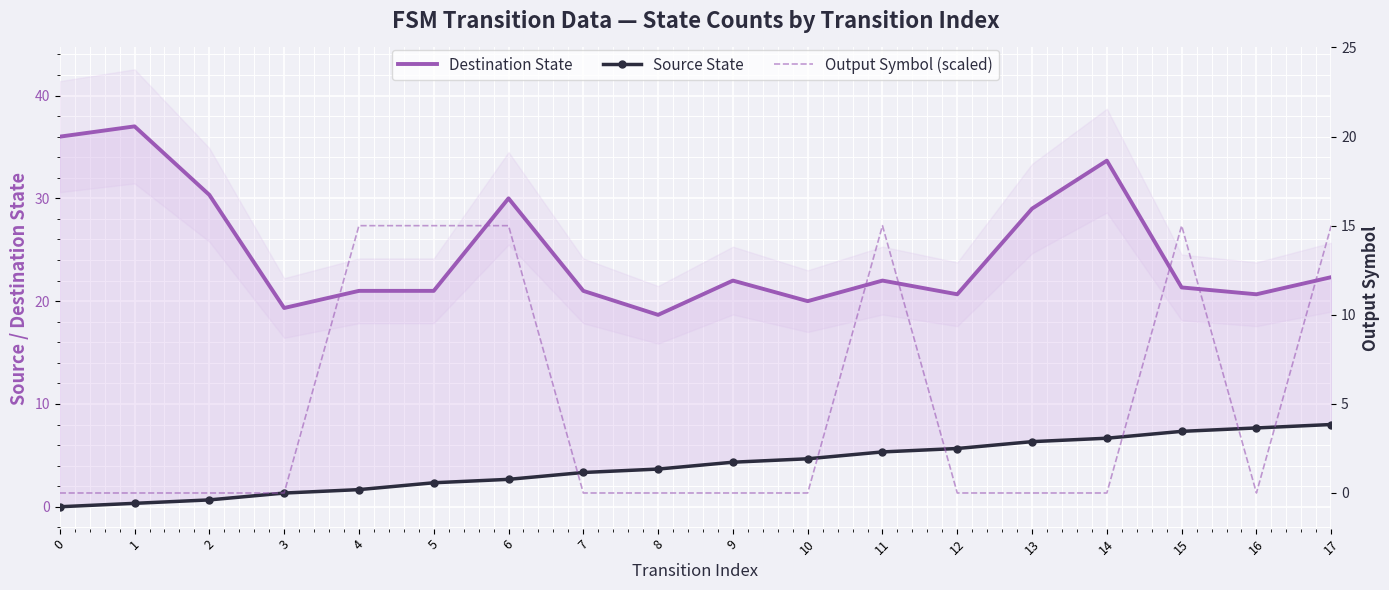

Is it true that Destination State equals 13.5 at 3?

False